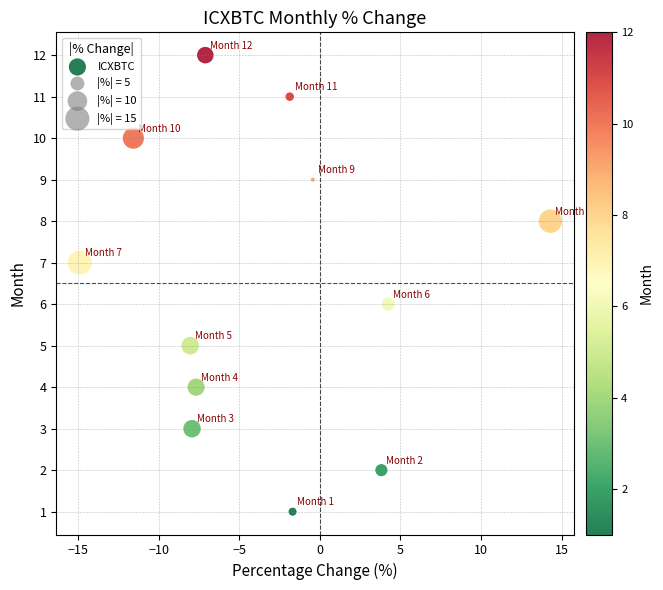

What is the range of Y values (max minus min)?

11